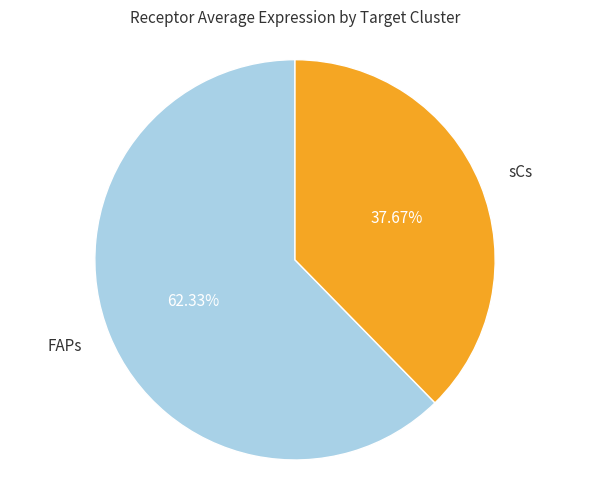

Which slice represents more than half of the pie?

FAPs